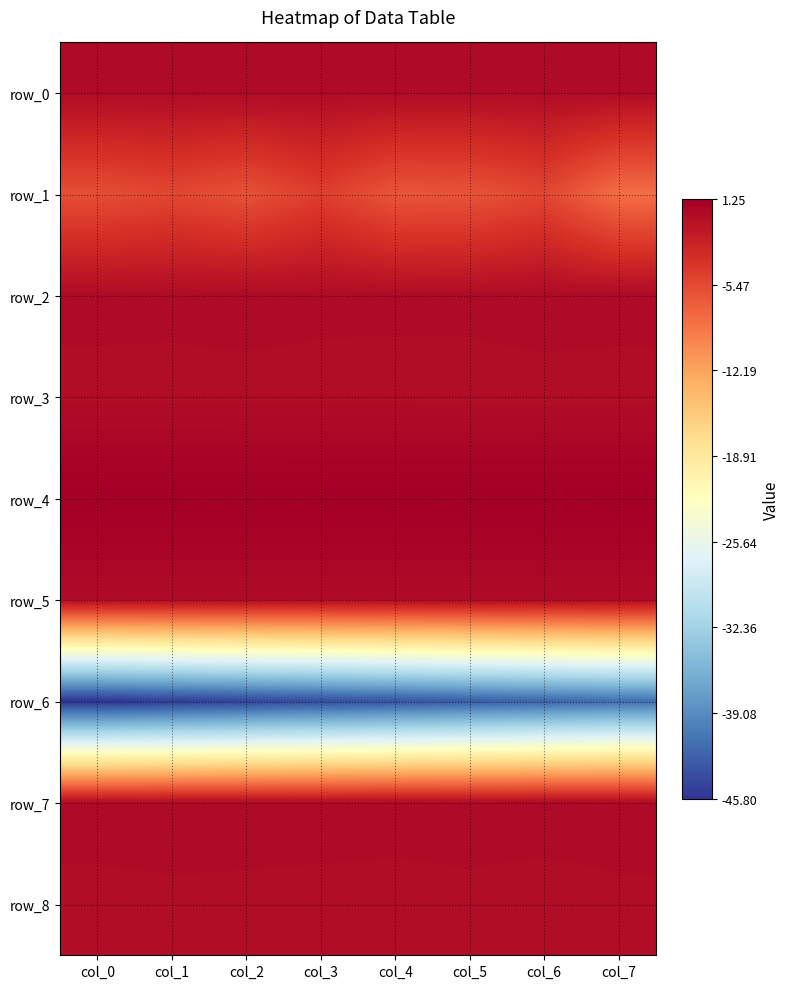

How many data points does each series have?

8